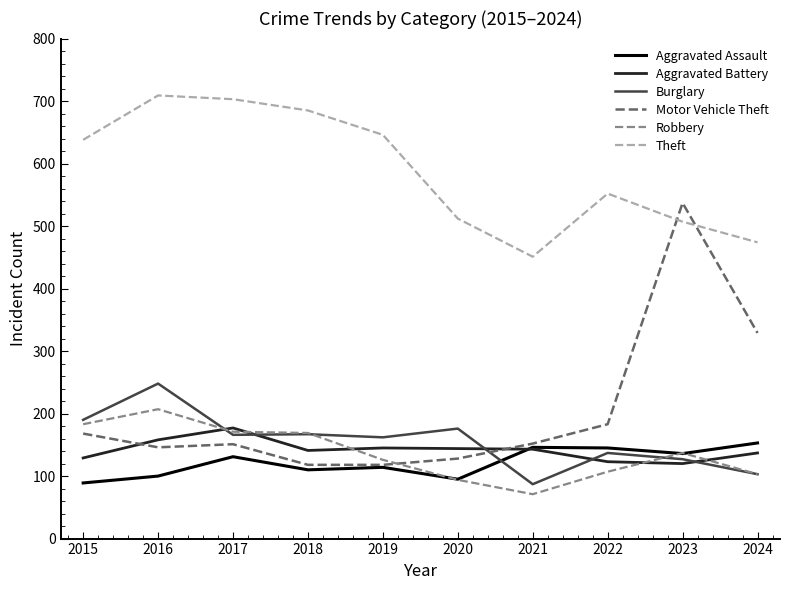

What is the sum of the Motor Vehicle Theft values at 2018 and 2015?

286